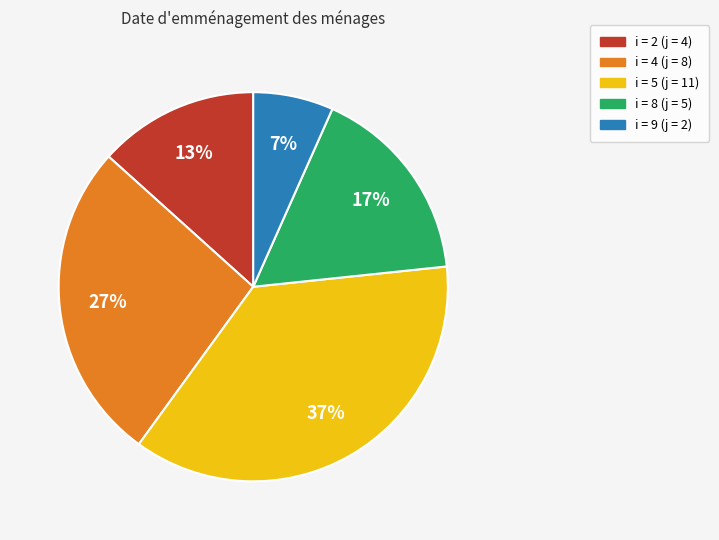

Is there any slice that represents more than half of the pie?

No